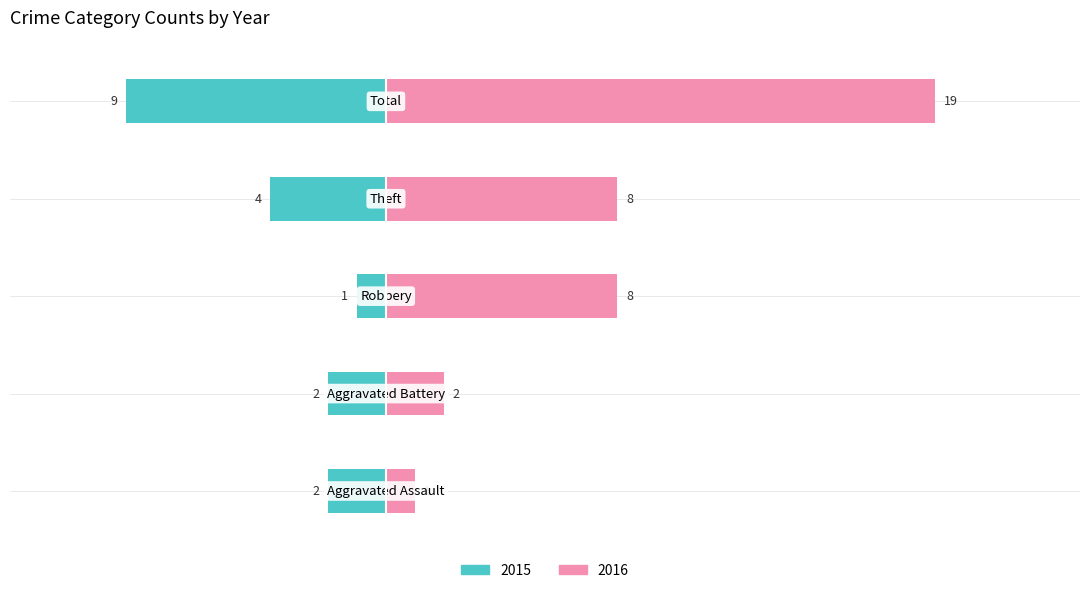

What is the label of the 3rd bar from the left?

Robbery